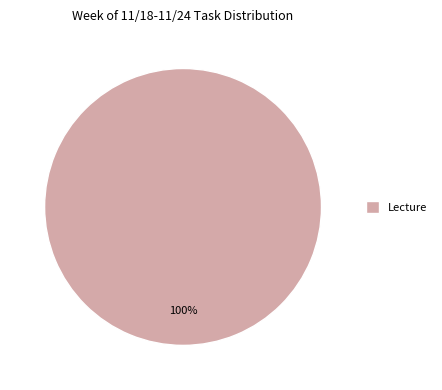

The Lecture slice represents 100% of the pie. True or false?

True